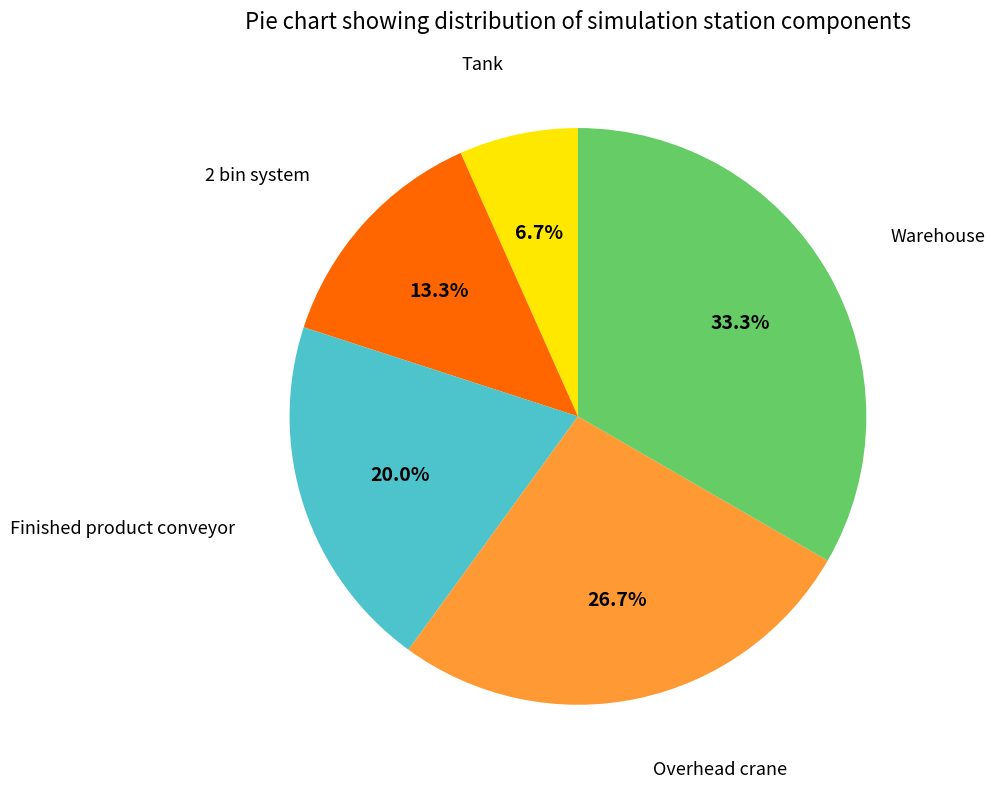

To the nearest percent, what percentage of the pie is Finished product conveyor?

20%